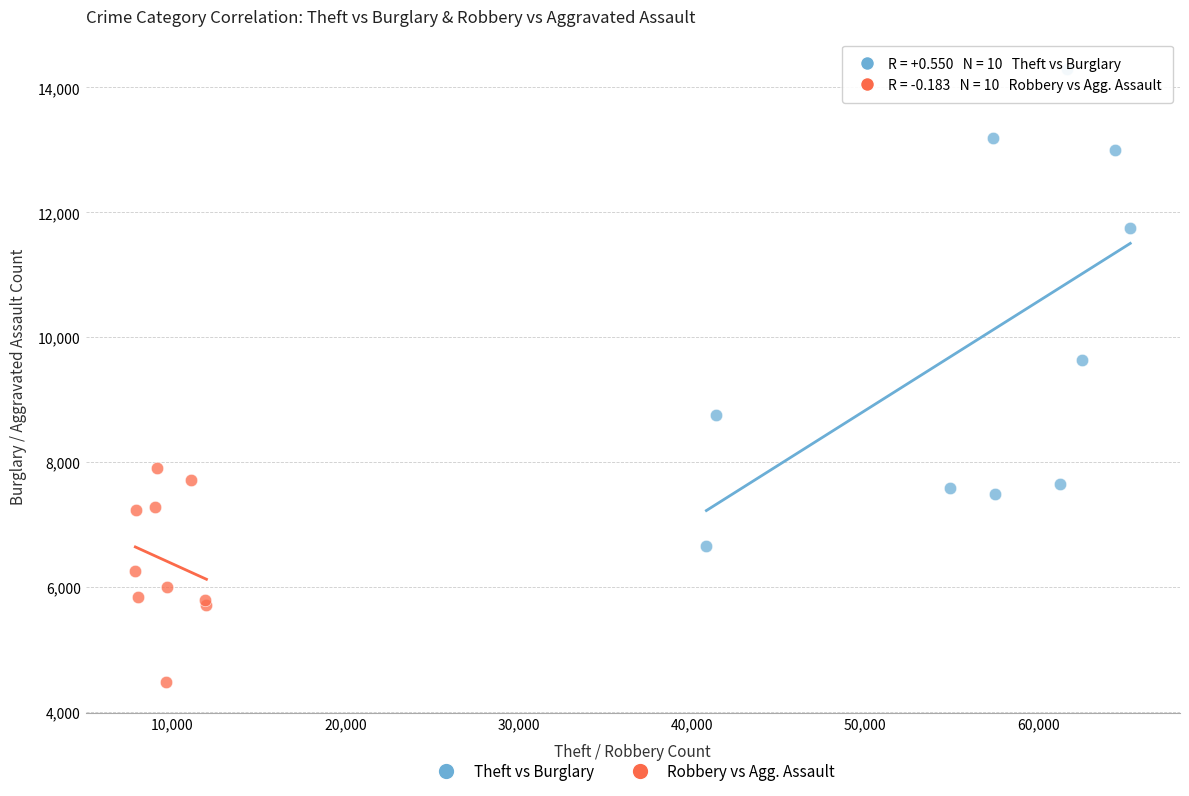

Which series contains the highest Y value?

Theft vs Burglary